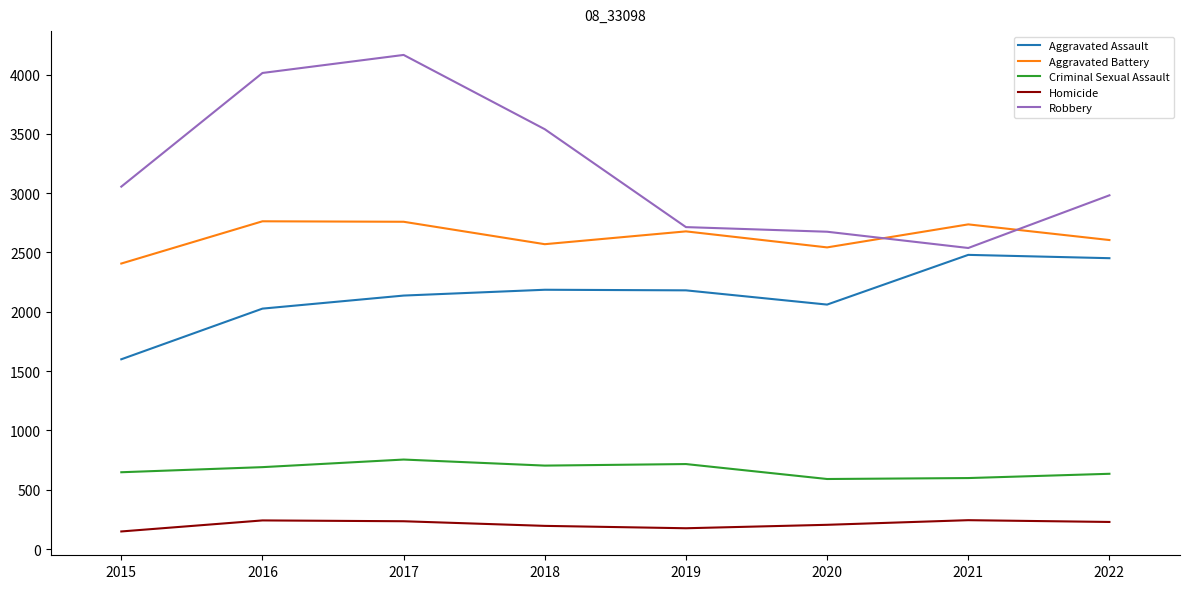

True or false: Robbery has more than 2 interior local peaks.

False